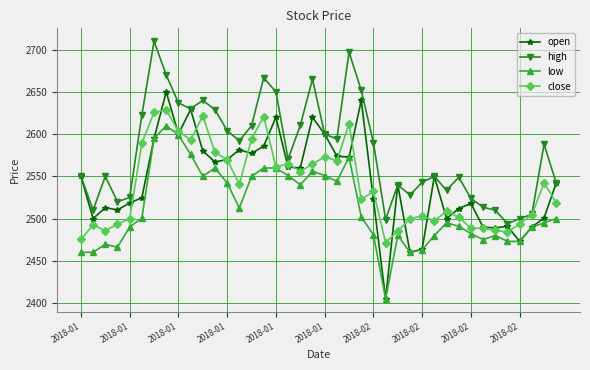

True or false: low has more than 1 interior local peaks.

True